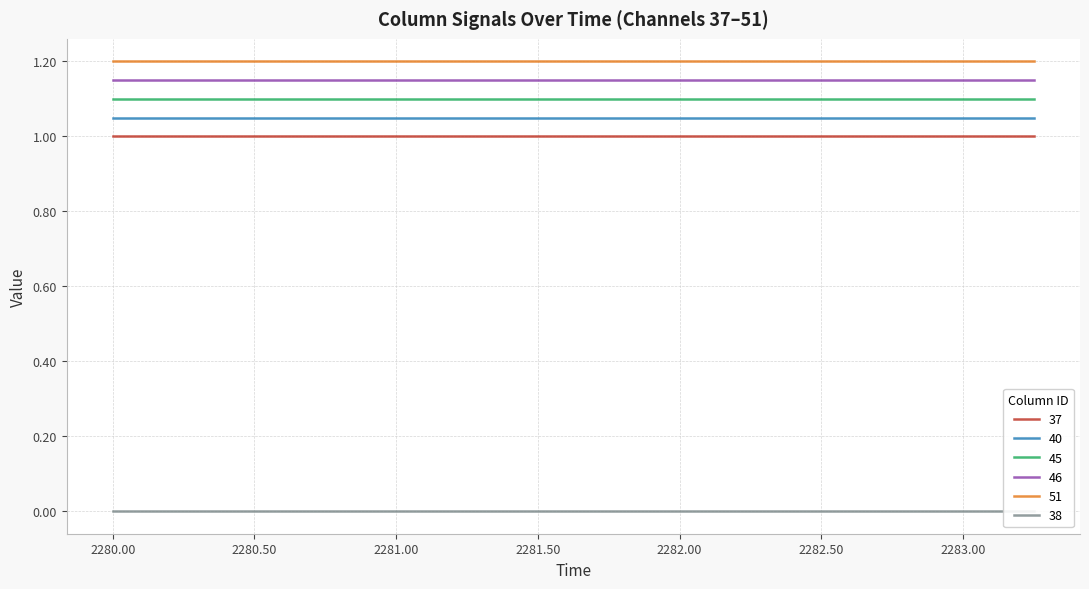

True or false: 38 and 40 intersect in this chart.

False